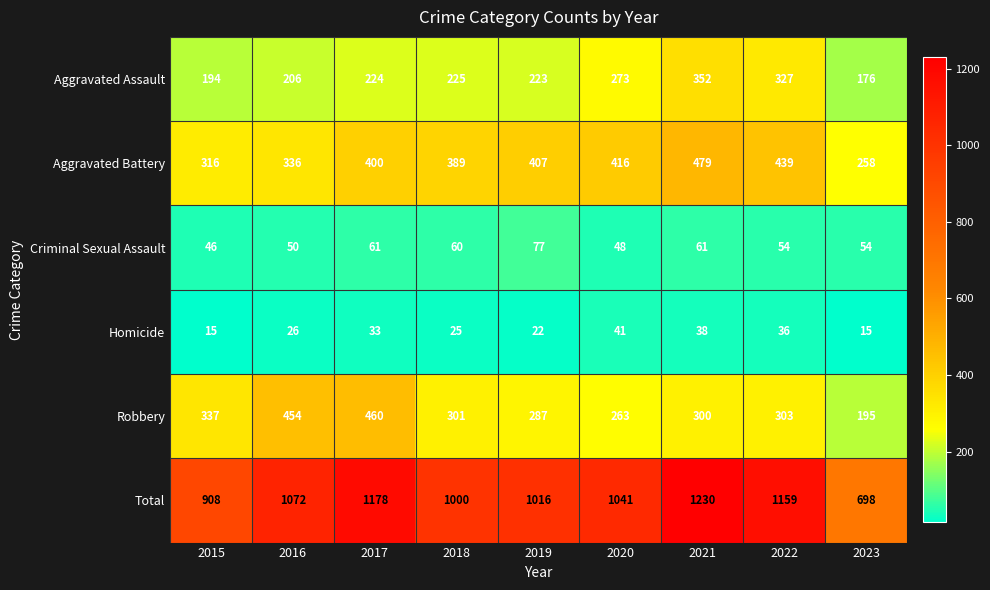

The Criminal Sexual Assault series shows 54 at 2022. True or false?

True